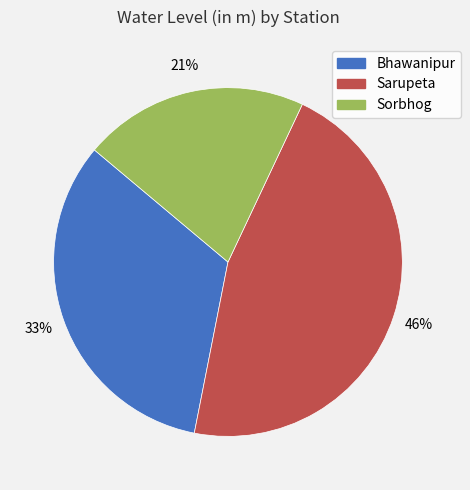

To the nearest percent, what percentage of the pie is Sarupeta?

46%